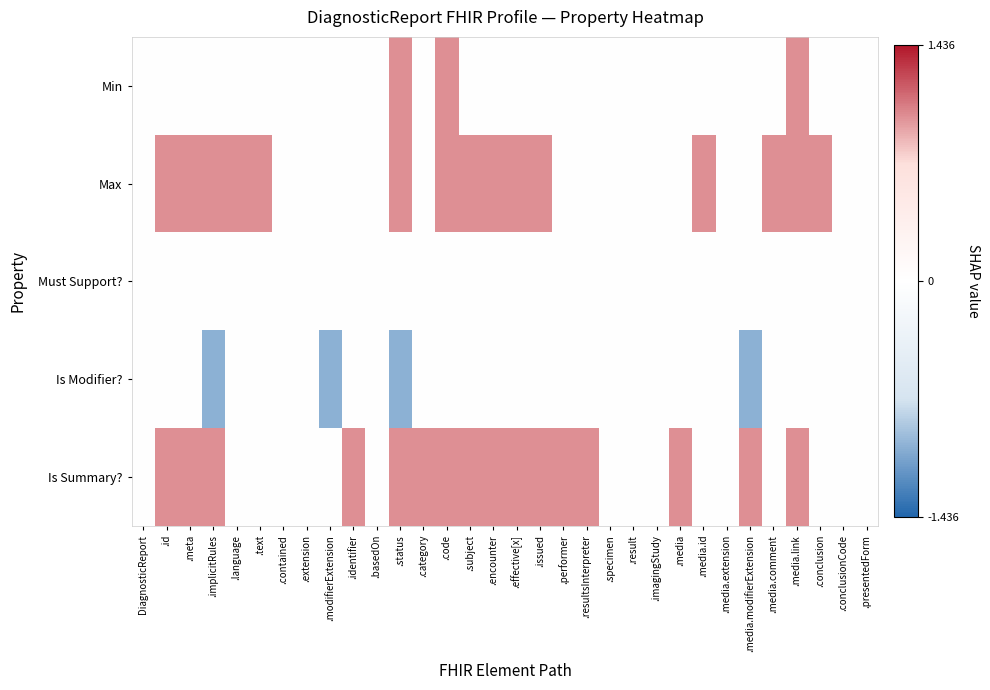

At which category is the sum across all series the highest?

.code